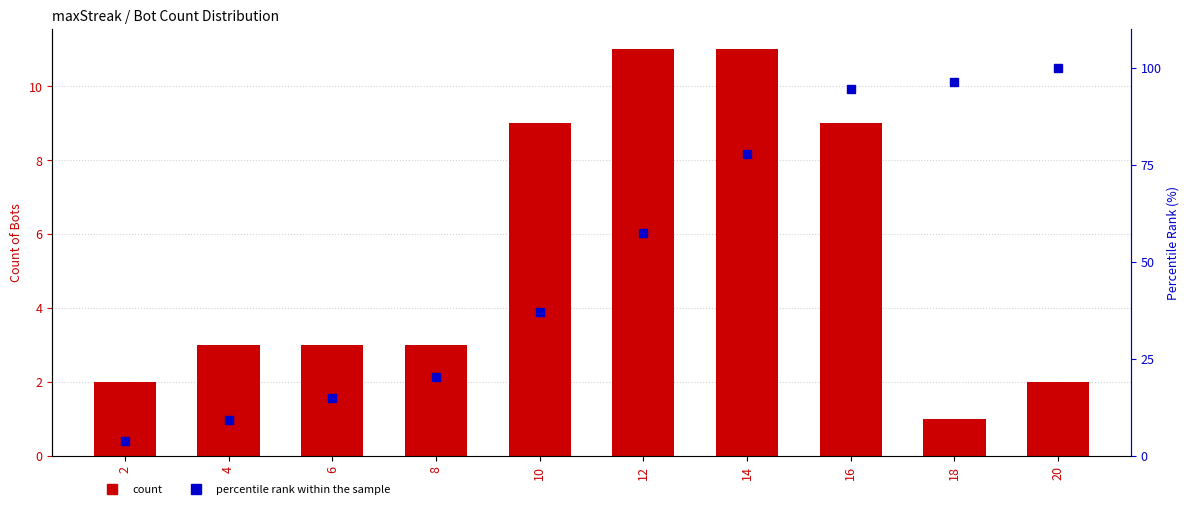

What is the value of the percentile rank within the sample bar at the 4th from the left?

20.4